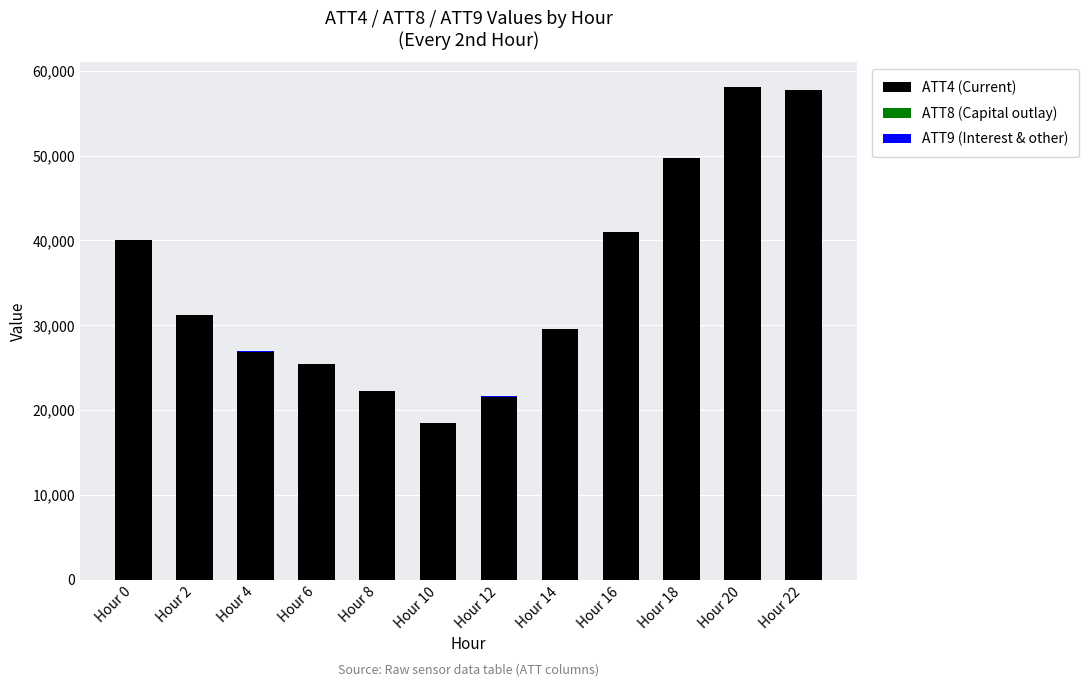

The ATT4 (Current) series shows 16765.6 at Hour 0. True or false?

False